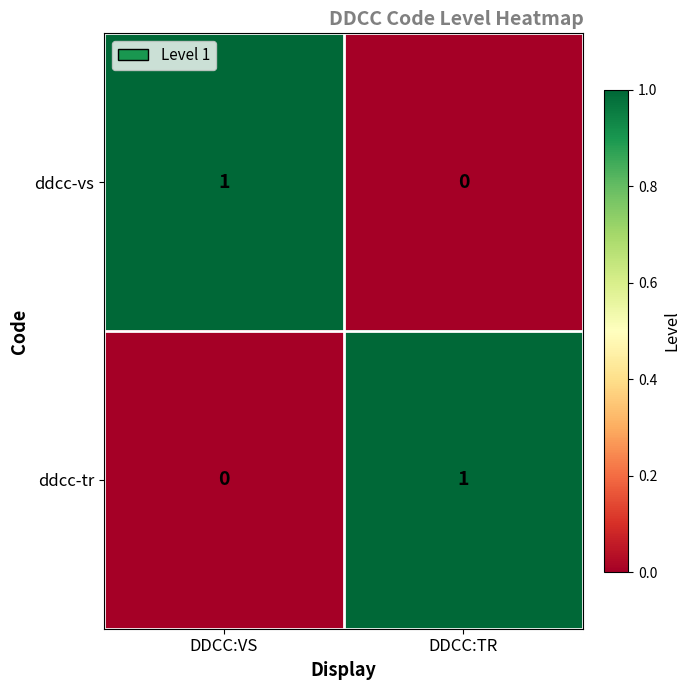

The value of ddcc-tr at DDCC:VS is 0. True or false?

True